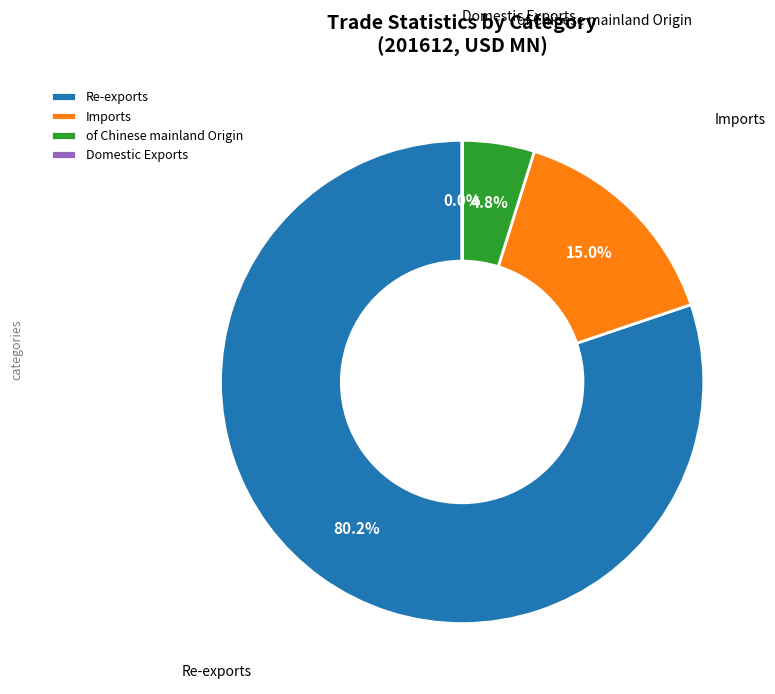

Does Imports account for over 50% of the chart?

No